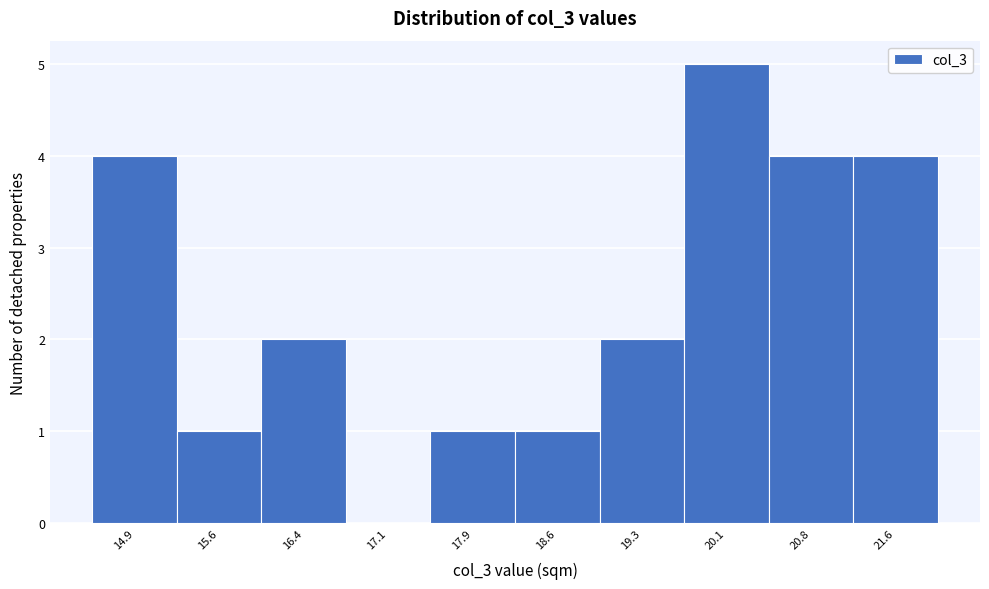

Reading left to right, extract all data points from this chart.

14.9=4	15.6=1	16.4=2	17.1=0	17.9=1	18.6=1	19.3=2	20.1=5	20.8=4	21.6=4